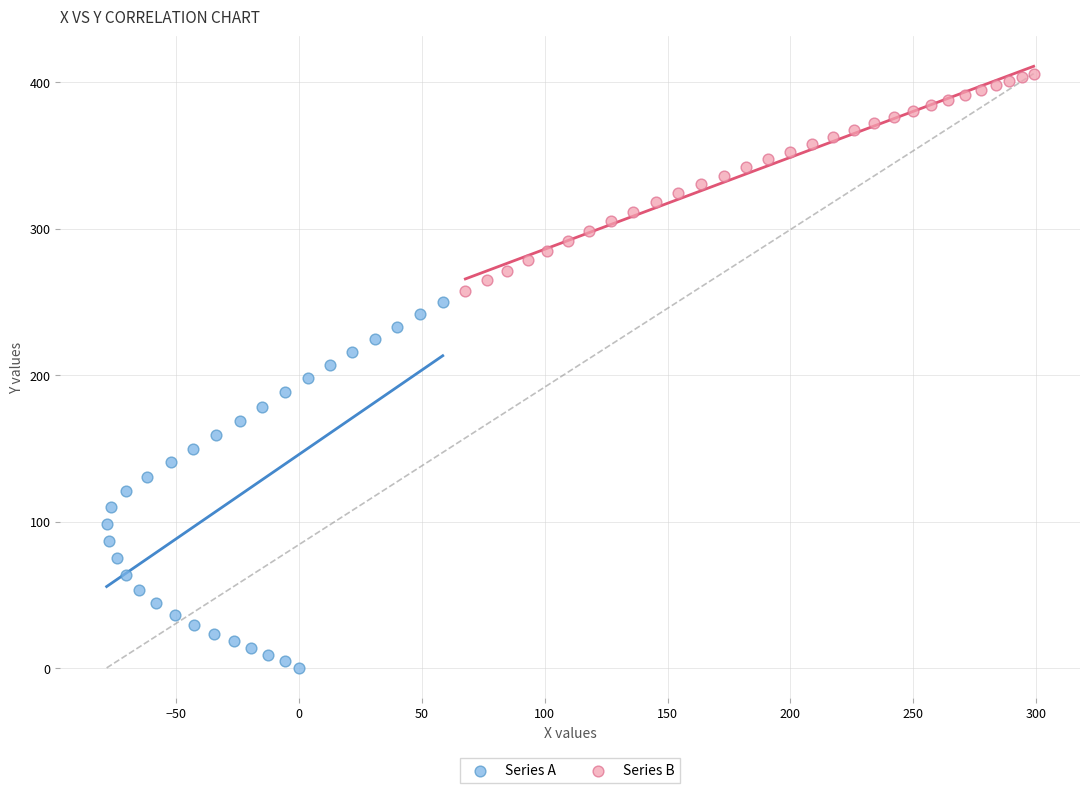

Which series has the largest Y range (max minus min)?

Series A